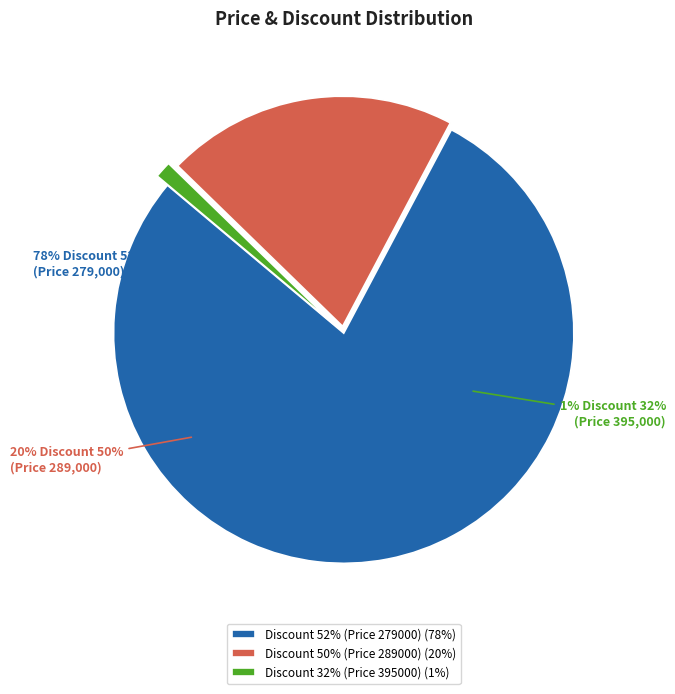

Does Discount 52% (Price 279000) represent more than half of the total?

No